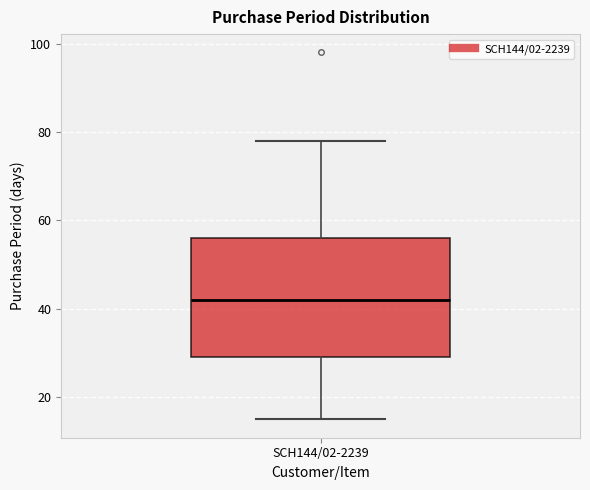

Transcribe this box plot: give where the median line is, the range the box spans, and where the two whiskers end, as read against the y-axis. The values are not printed on the chart, so give them approximately, as read against the axis.

median 42, box 30 to 56, whiskers 16 to 78